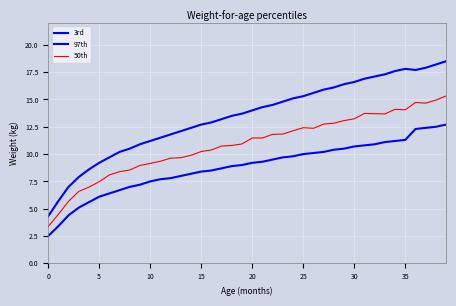

At which category is the sum across all series the highest?

39